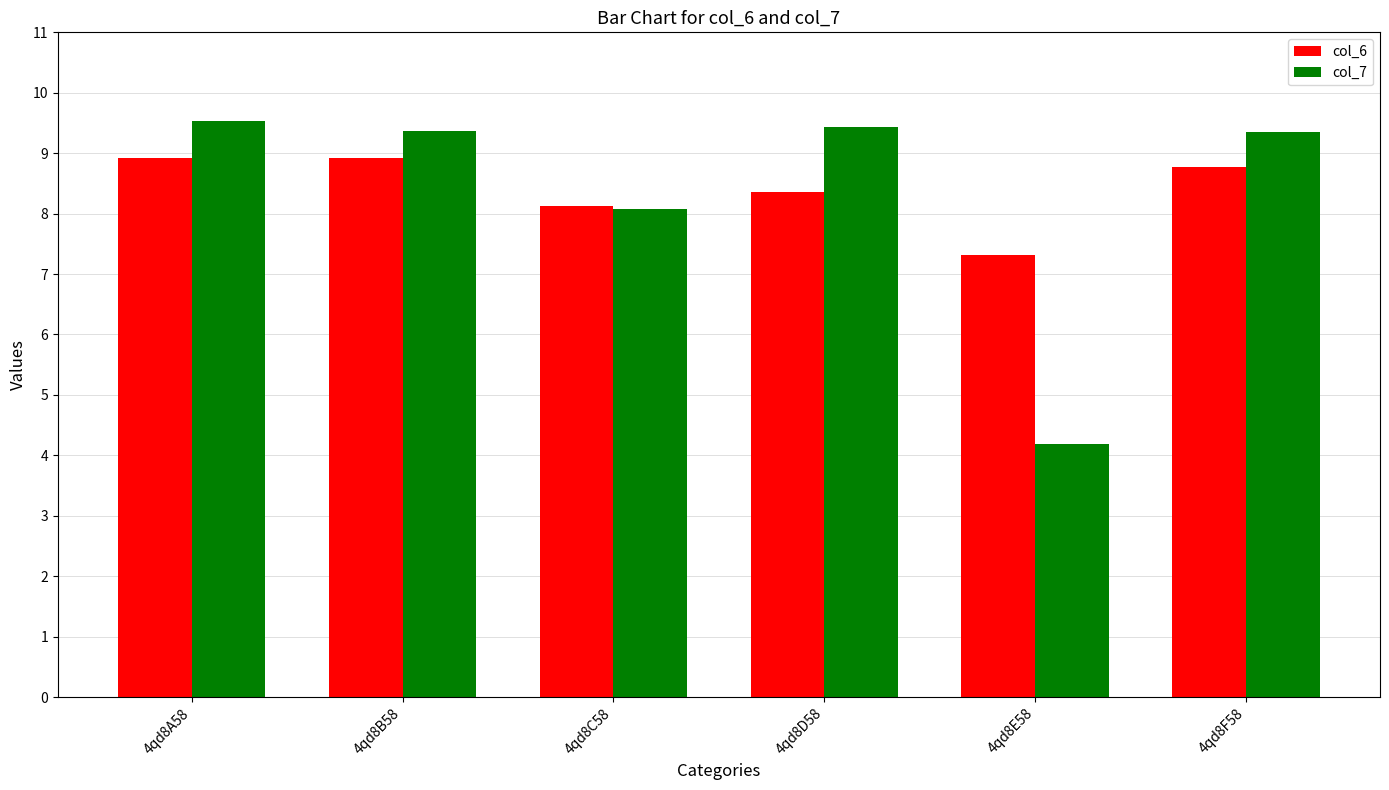

How many series are shown in this chart?

2